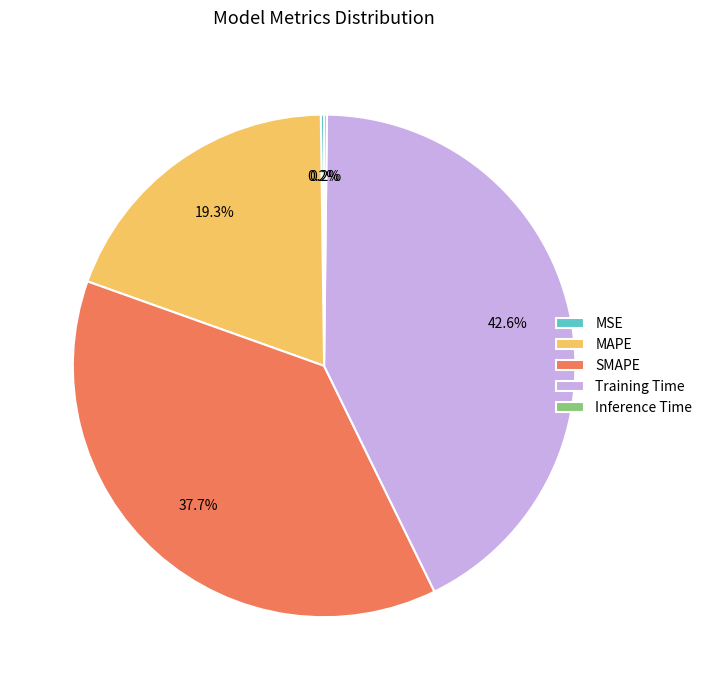

How much of the chart is everything except Training Time?

57.4%